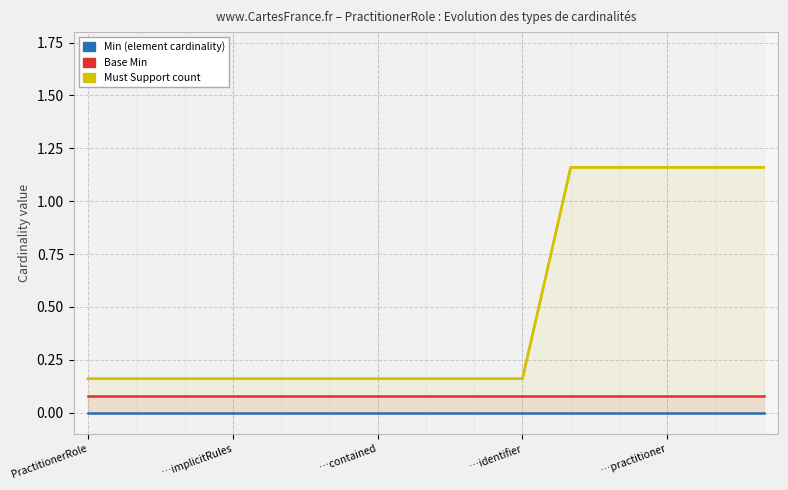

True or false: Base Min has a value of 0.1 at 11.

True